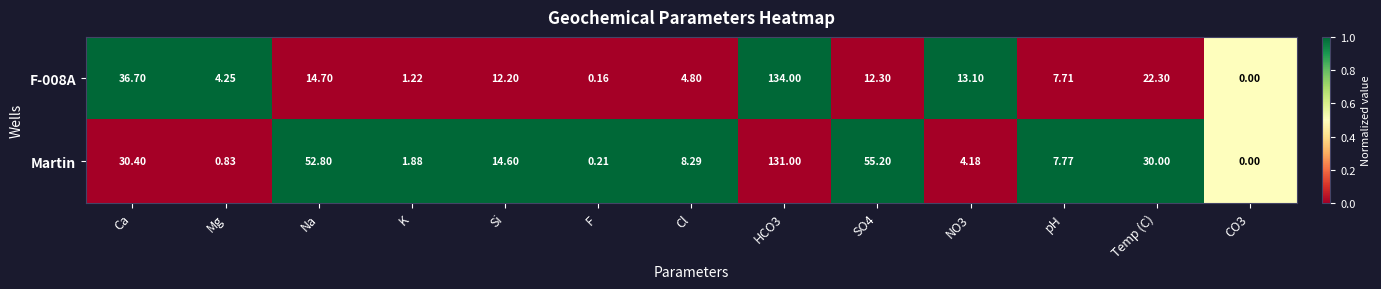

Is the value of F-008A at HCO3 greater than the value of Martin at Cl?

Yes